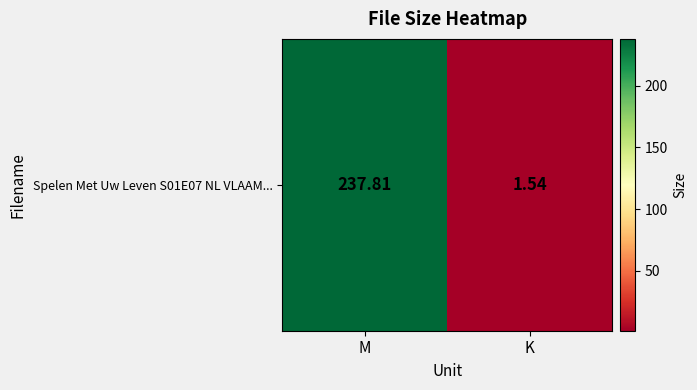

The value at M is 237.8. True or false?

True